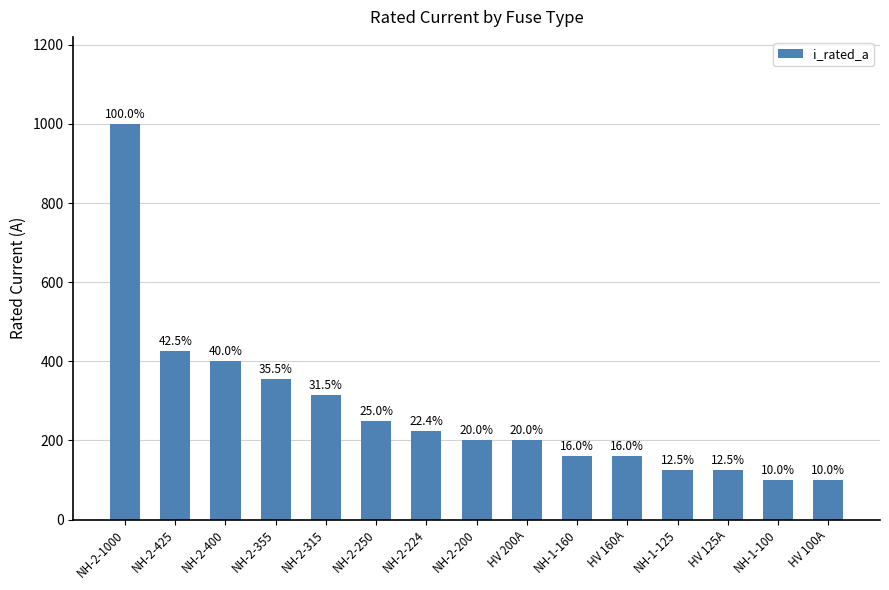

Reading right to left, transcribe all the data shown in this chart.

100	100	125	125	160	160	200	200	224	250	315	355	400	425	1000